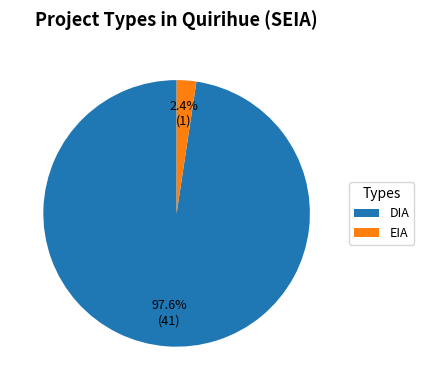

To the nearest percent, what portion does DIA represent?

98%